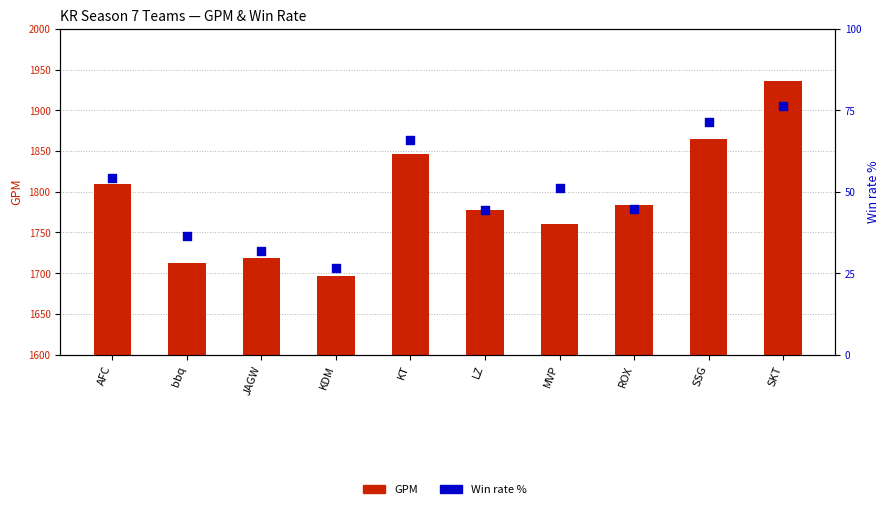

Is the value of Win rate % at bbq greater than the value of GPM at SKT?

No